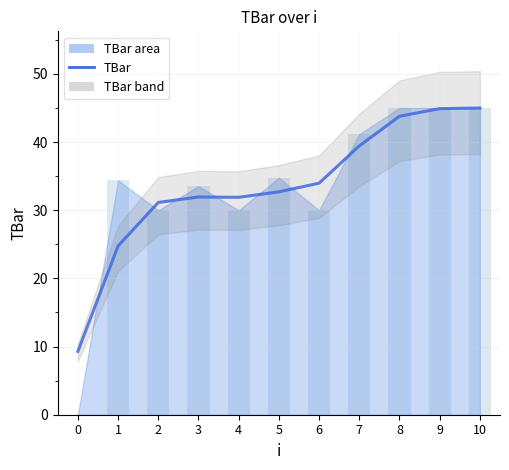

The chart shows a value of 43.8 at 8. True or false?

True